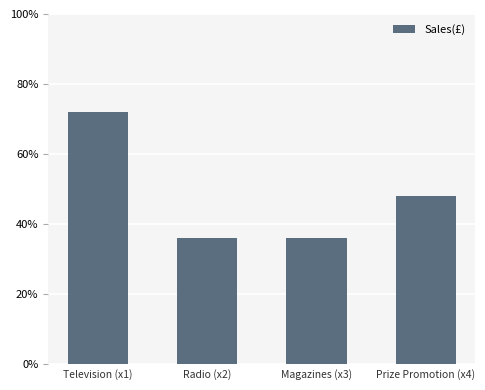

The value at Magazines (x3) is 9. True or false?

True